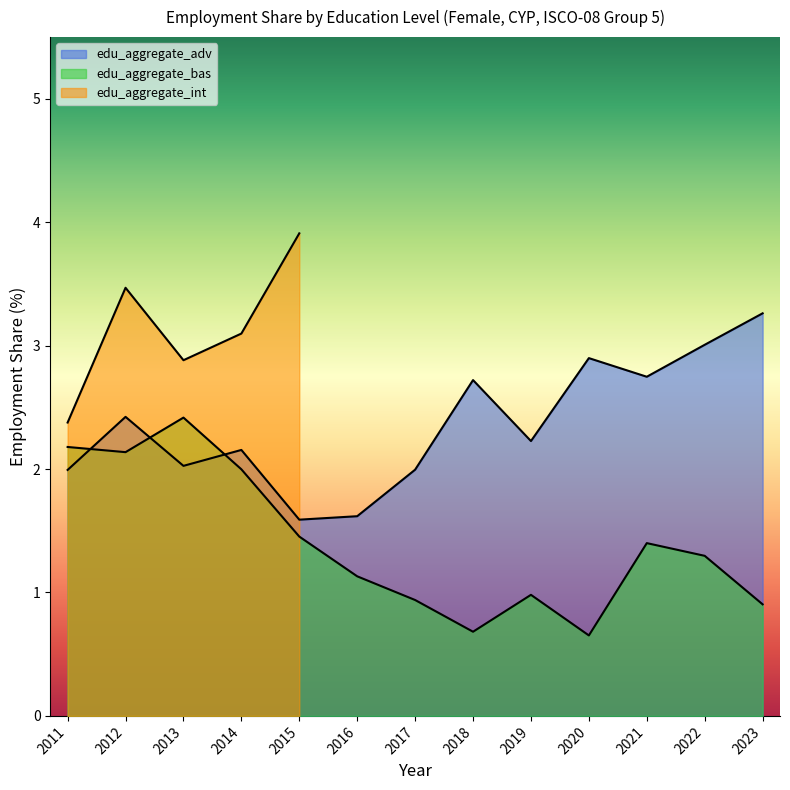

How many times do edu_aggregate_adv and edu_aggregate_bas cross each other?

3